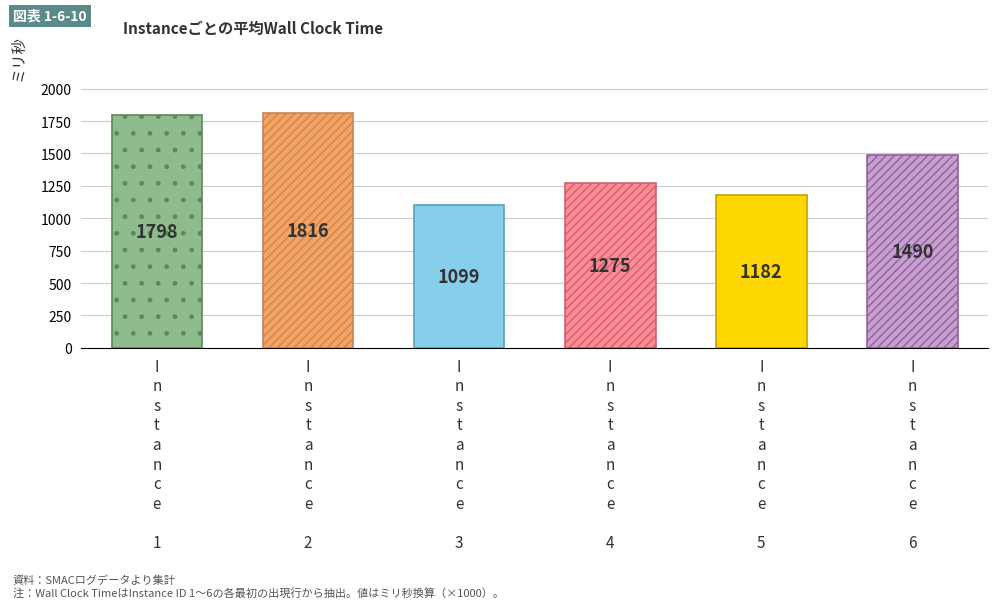

Does the chart contain any negative values?

No